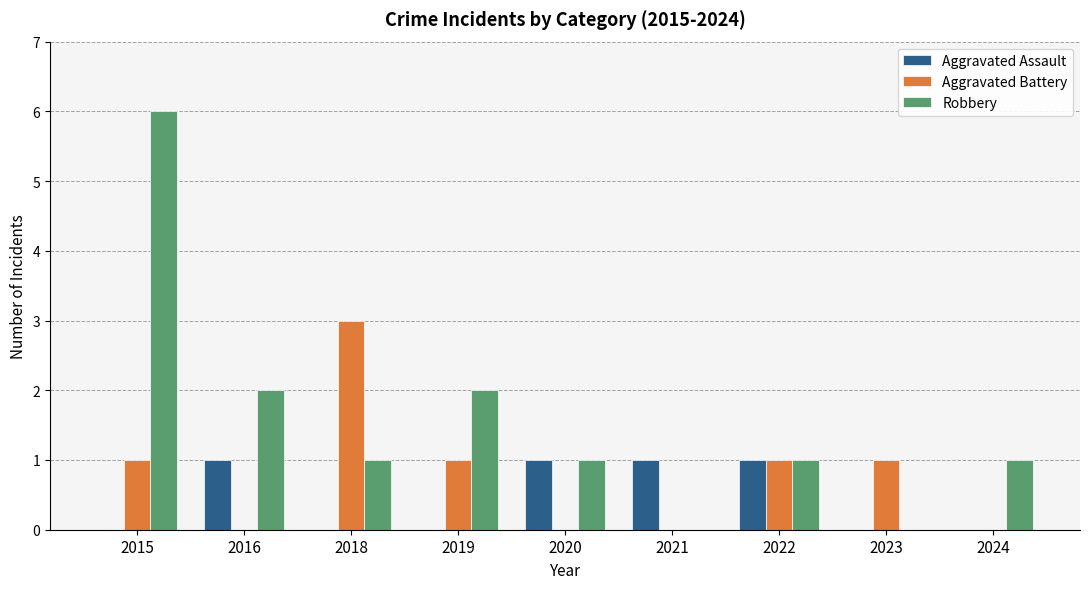

Which series changed the most between 2015 and 2019?

Robbery